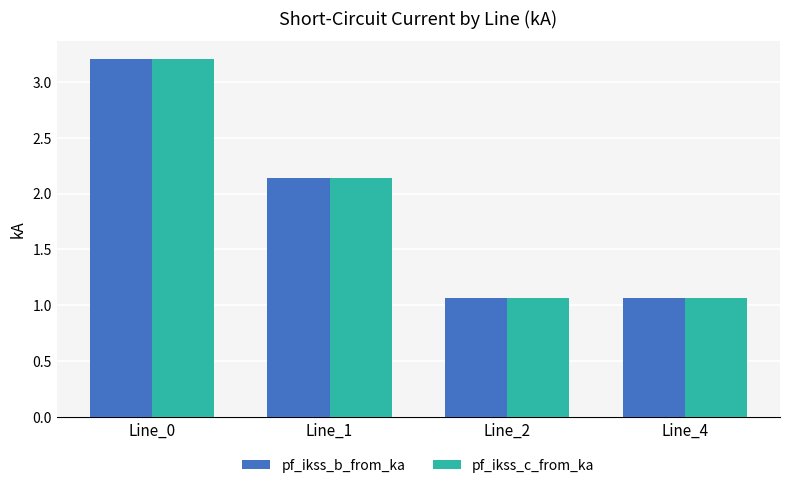

What is the average value of the pf_ikss_b_from_ka series?

1.9